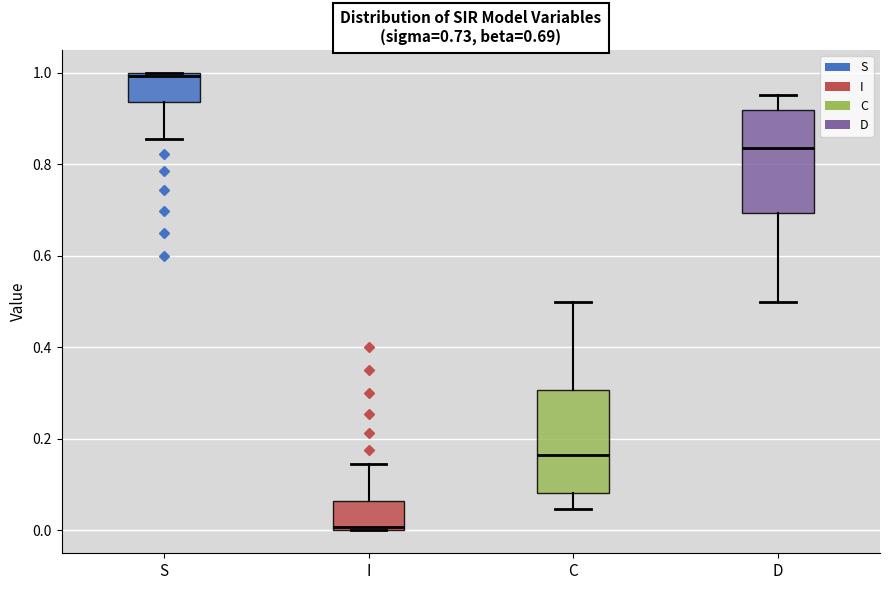

Which box's median line is the lowest?

I